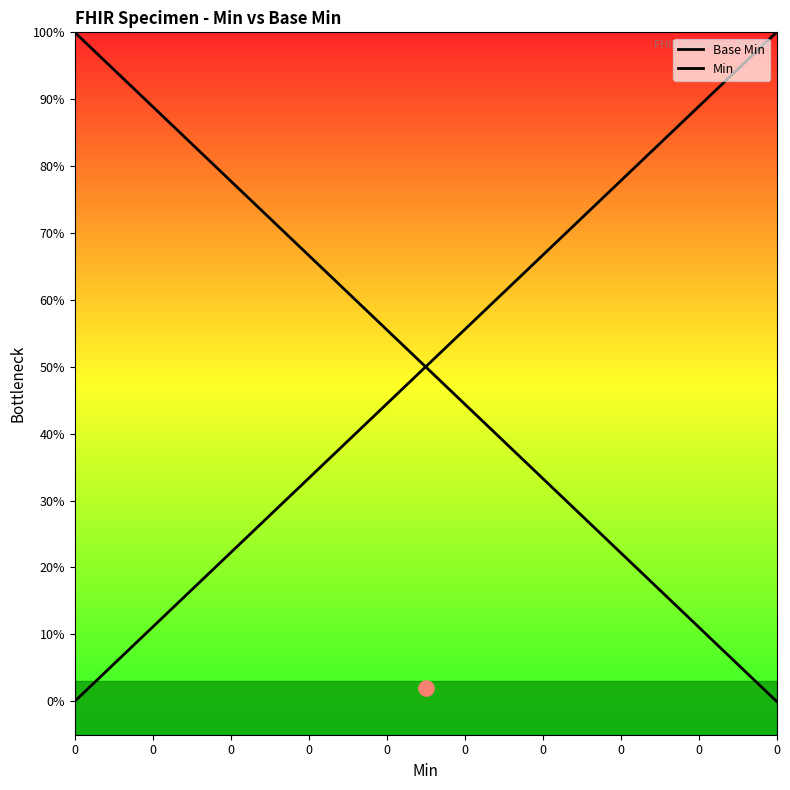

Which series reaches the minimum Y coordinate?

Base Min